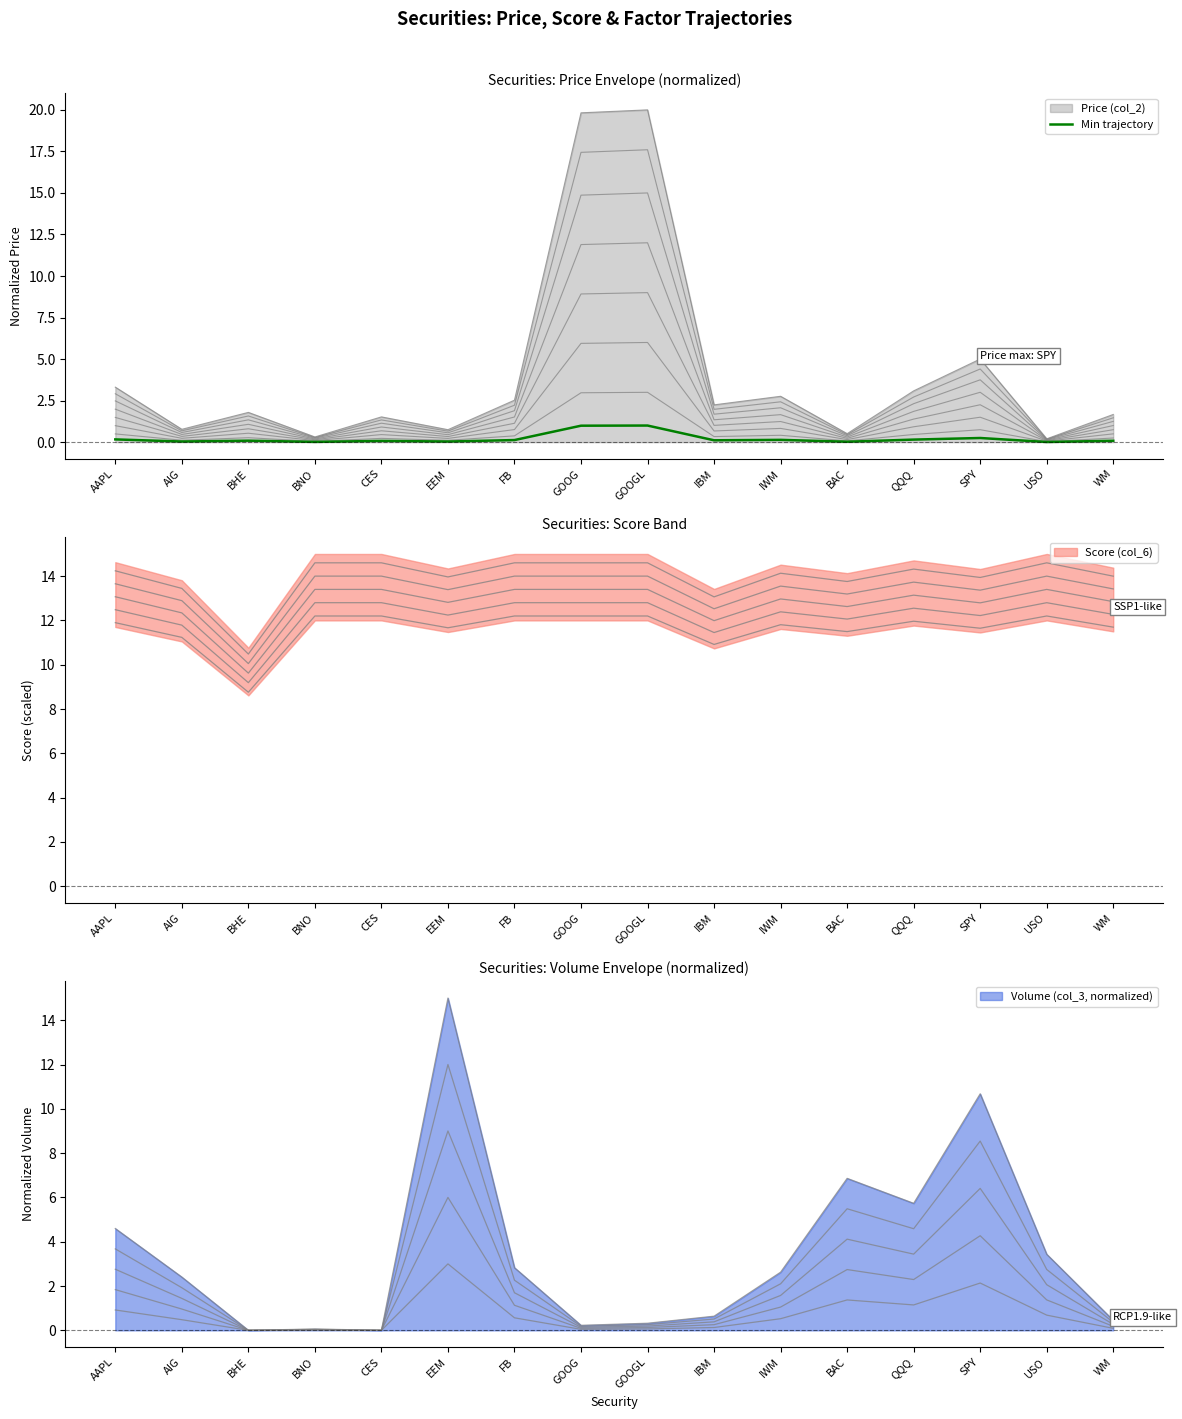

Is it true that the value at WM is 0.1?

True